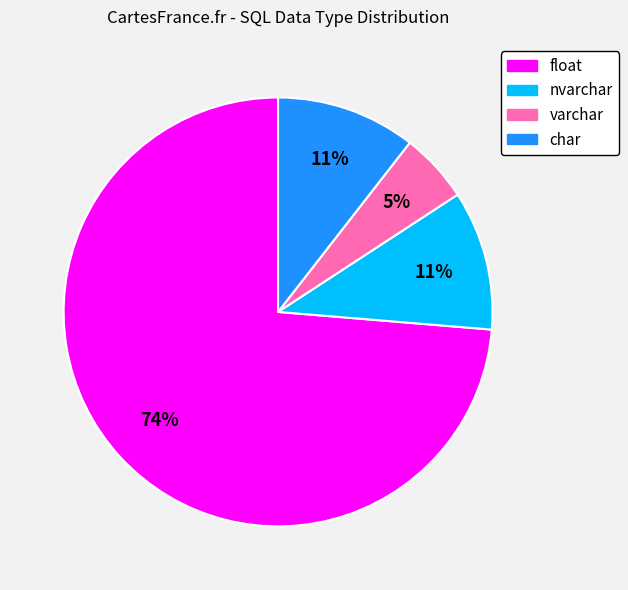

To the nearest percent, what portion does char represent?

11%